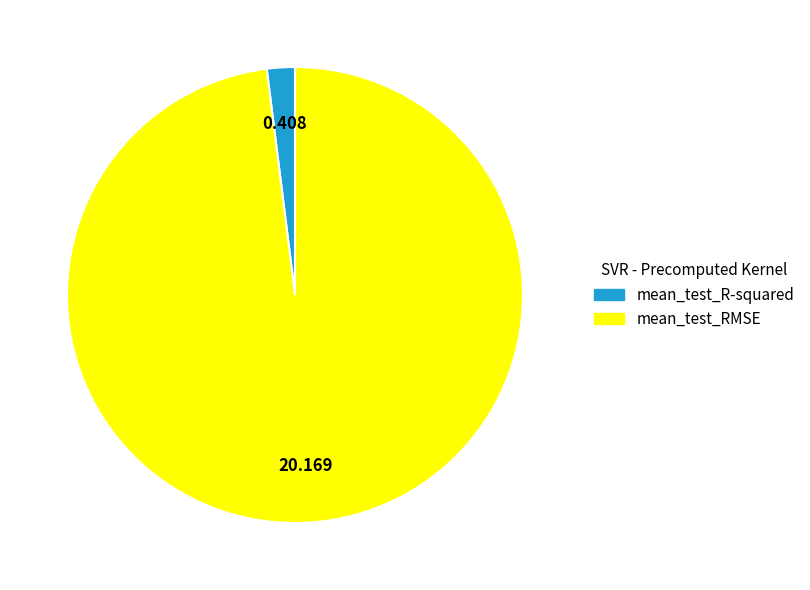

What is the majority slice?

mean_test_RMSE